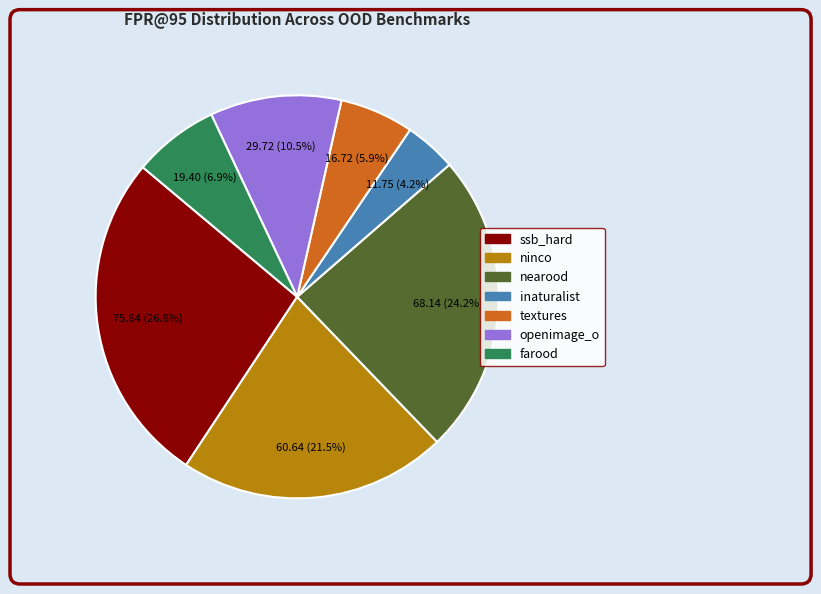

What is the smallest slice in the pie chart?

inaturalist